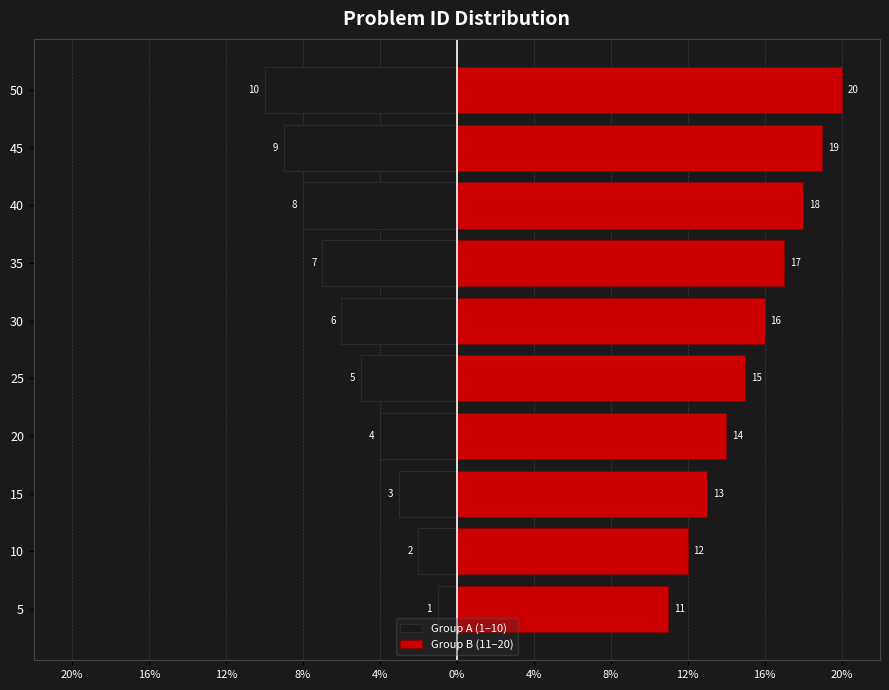

What is the difference between the second highest and second lowest values in the Group B (11–20) series?

7